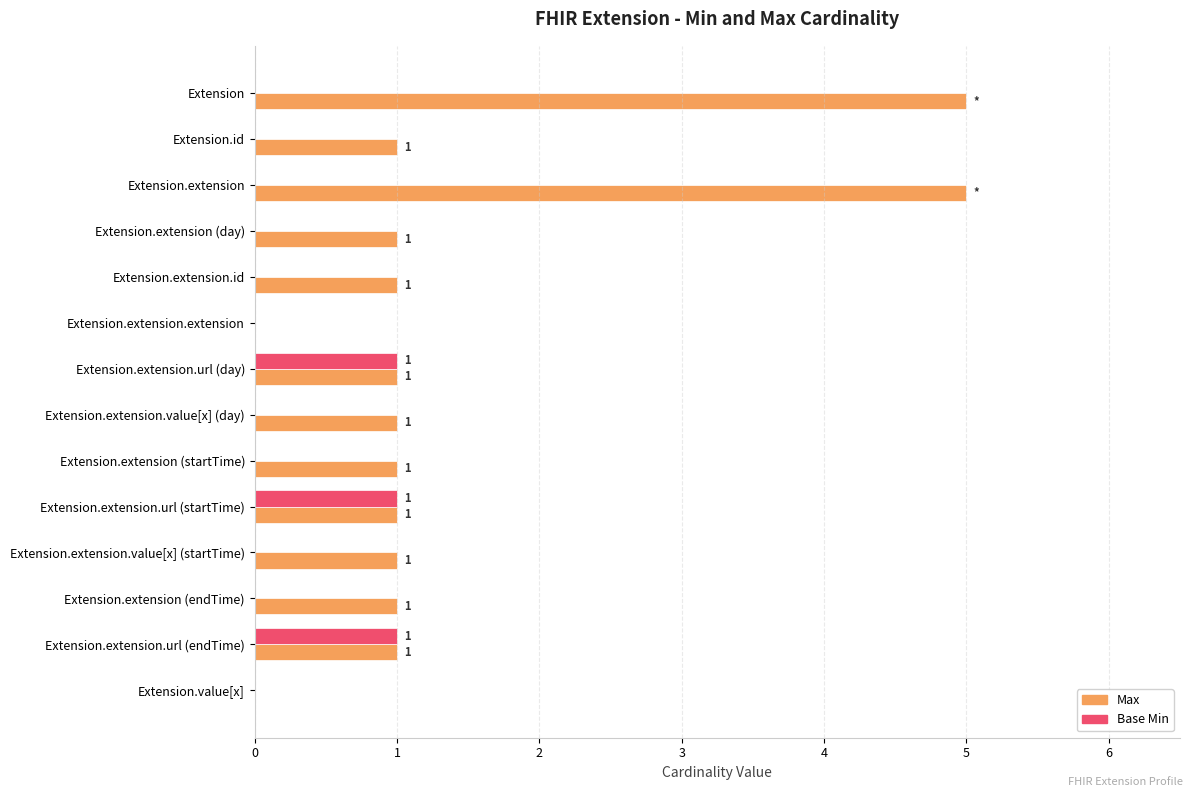

How many data points does each series have?

14